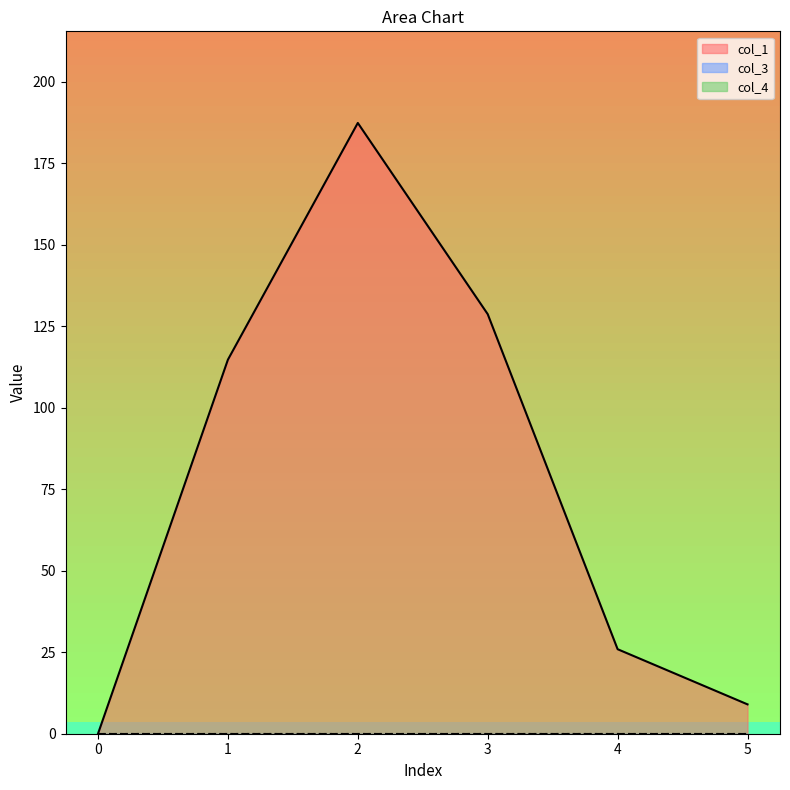

The value of col_1 at 5 is 9.0. True or false?

True